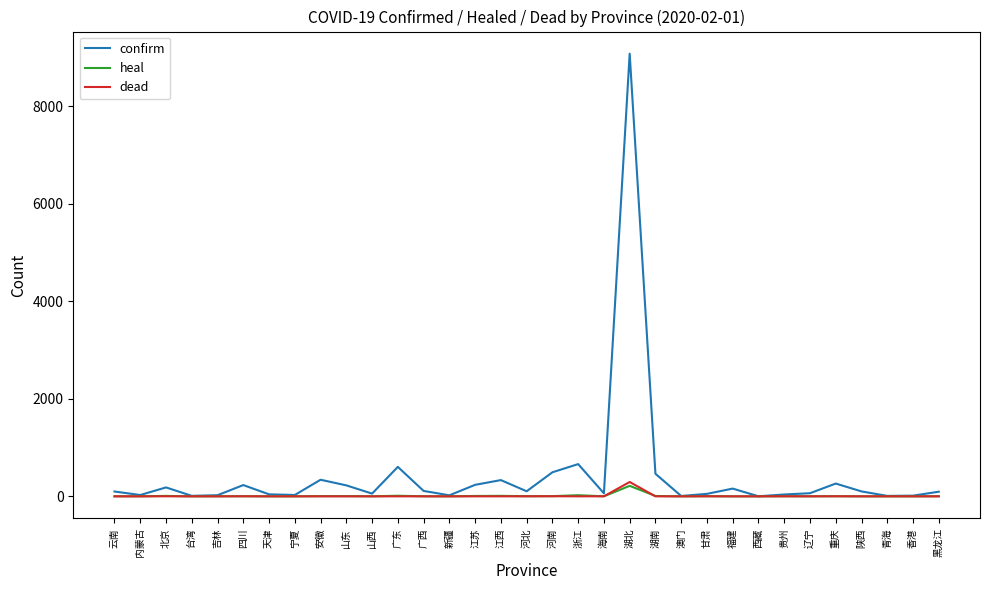

Which series has the largest range (max minus min)?

confirm